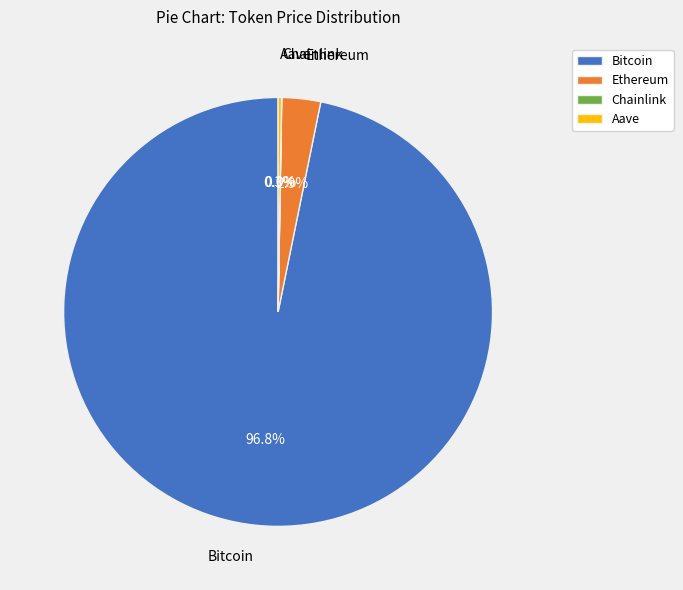

Which has a higher value, Ethereum or Bitcoin?

Bitcoin